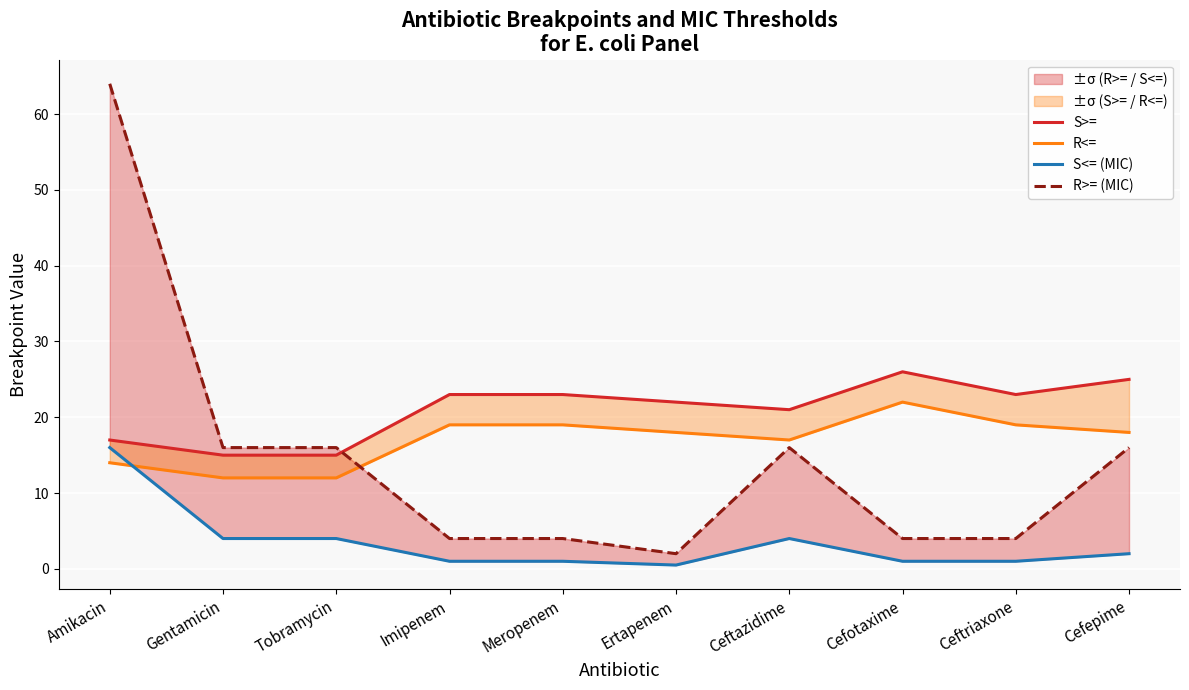

What is the difference between the maximum and minimum values in the S<= (MIC) series?

15.5